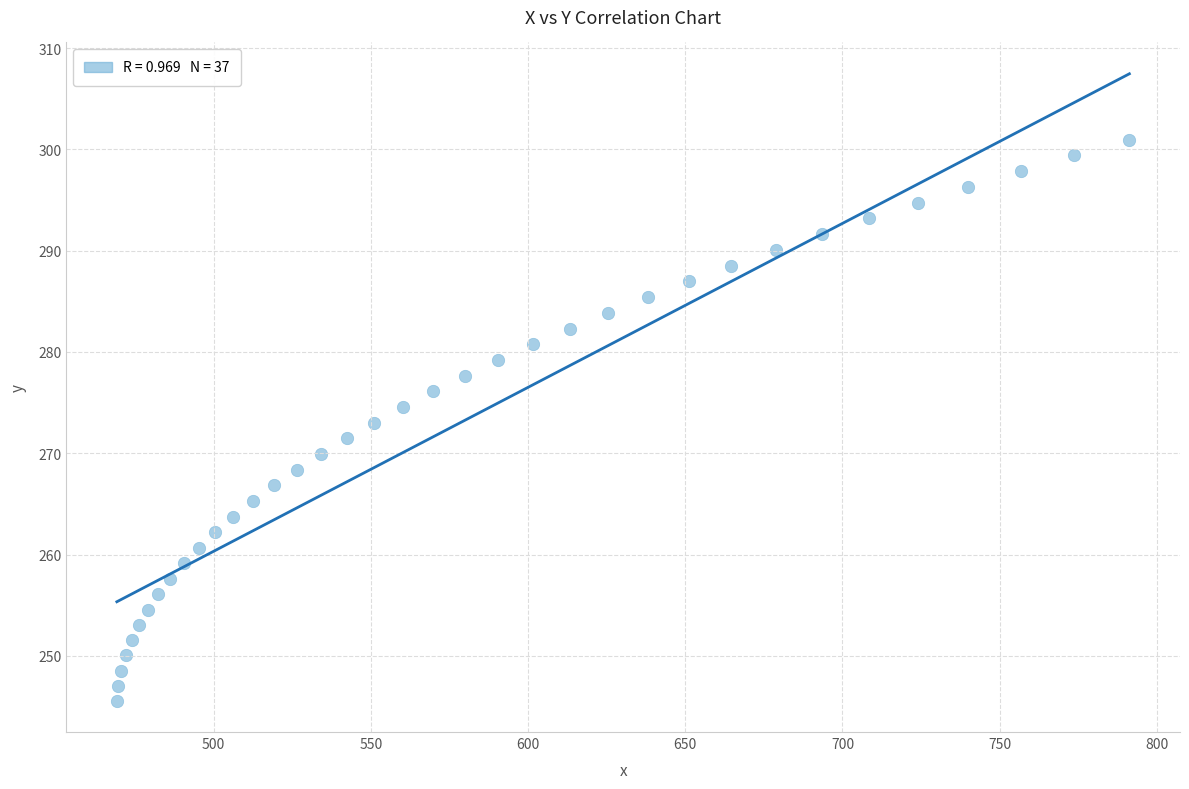

What is the range of X values (max minus min)?

322.0